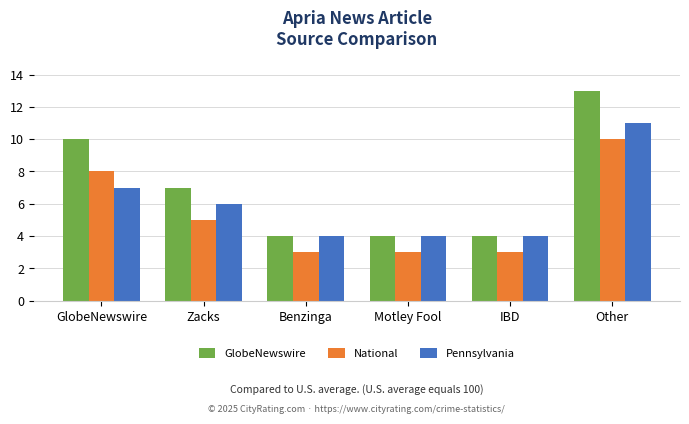

What is the label of the 5th bar from the left?

IBD